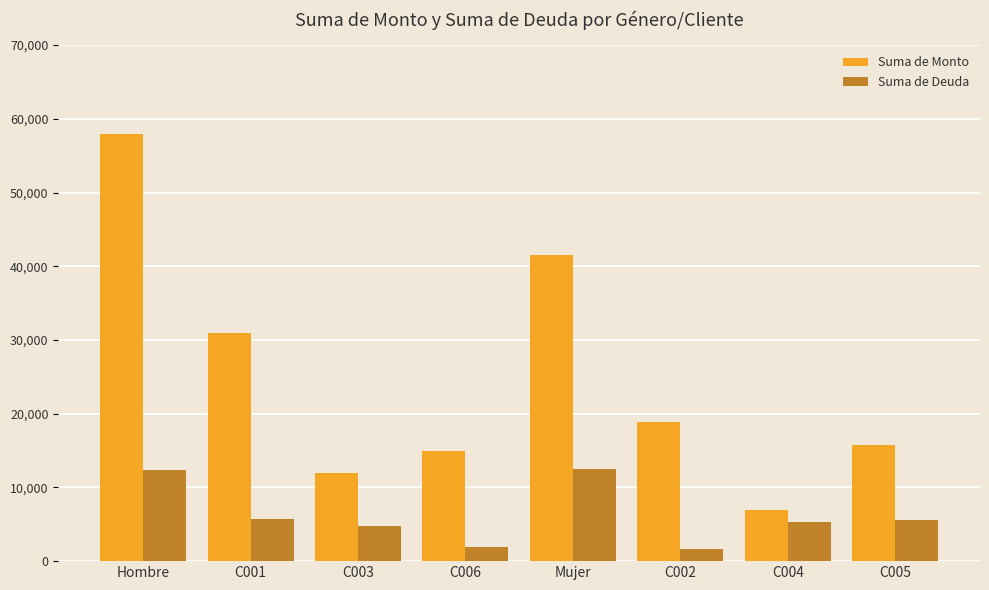

Does the chart contain any negative values?

No